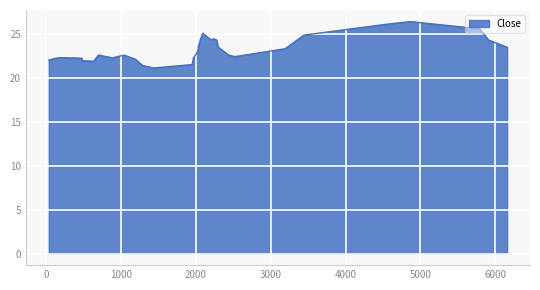

How many interior local peaks (higher than both neighbors) does the data have?

10